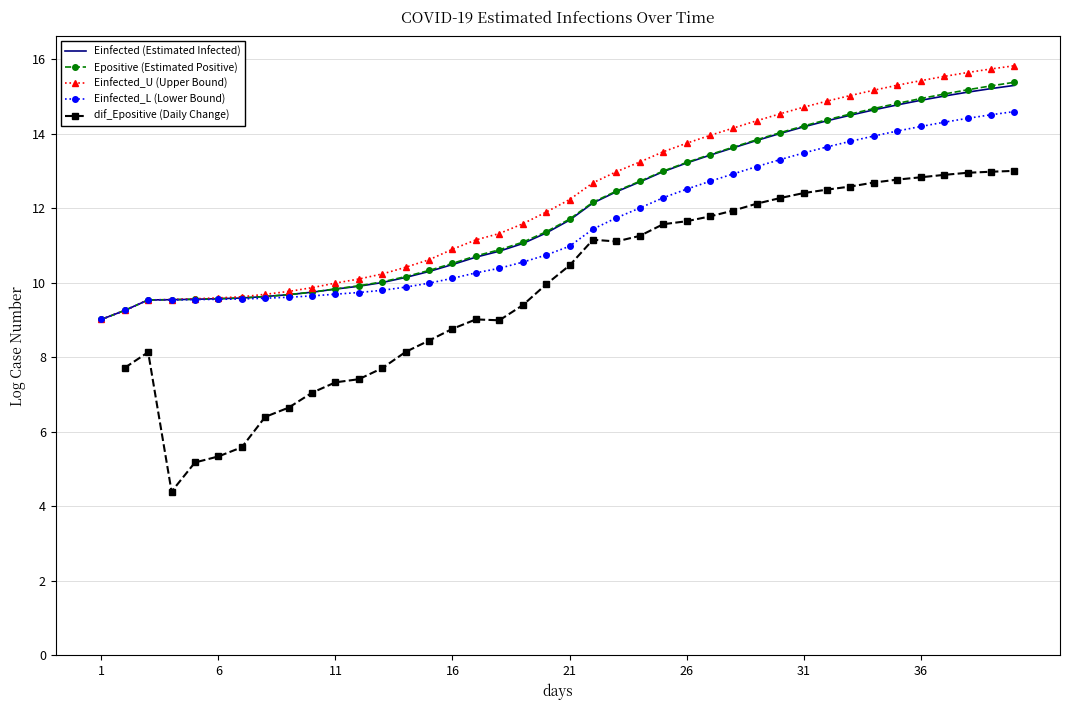

What is the value of the Einfected_L (Lower Bound) point at the 19th from the left?

10.6